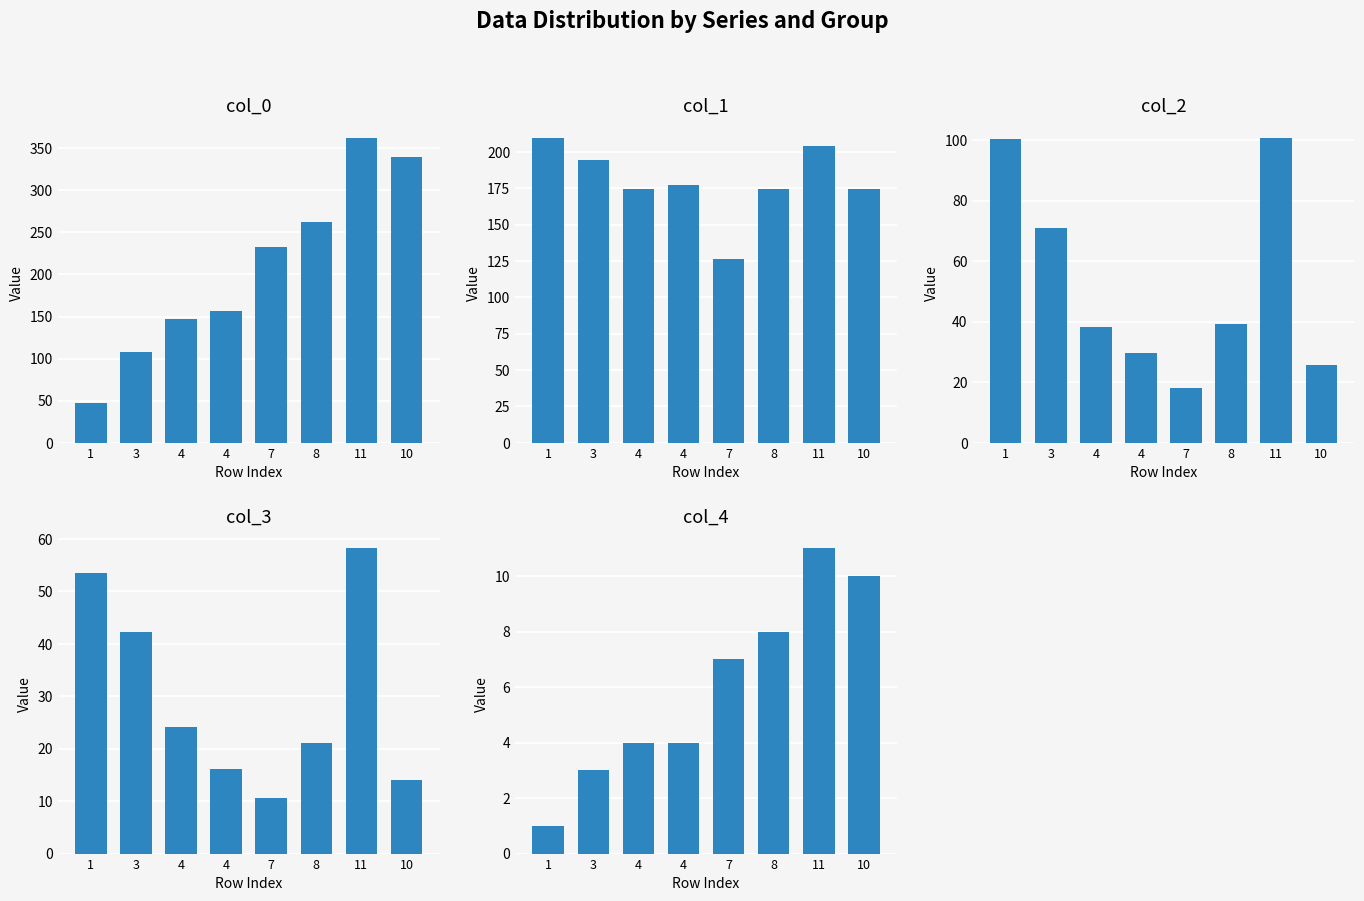

What is the approximate value of col_3 at 4?

16.2